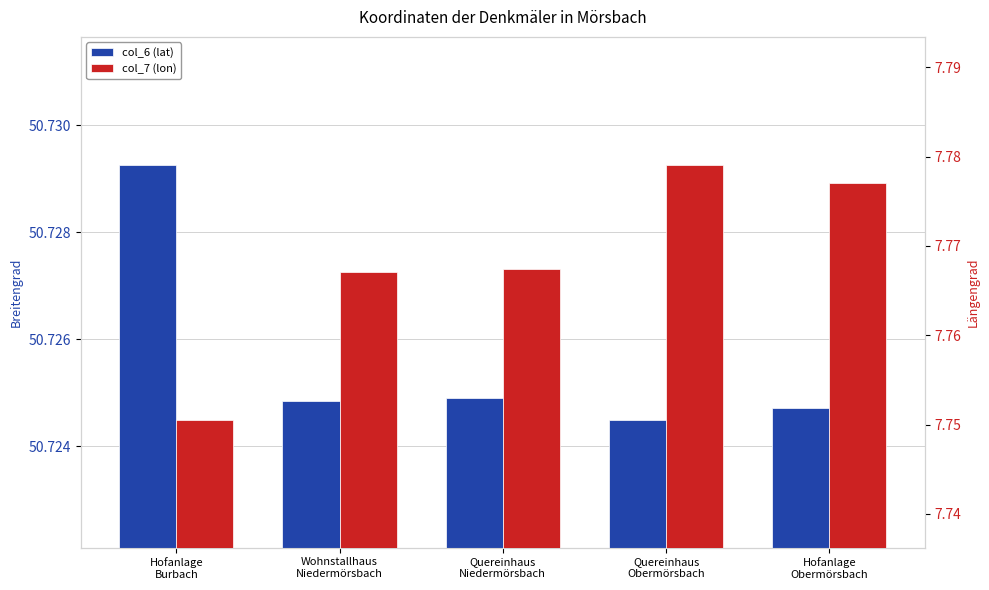

What is the total value across all series at Hofanlage
Obermörsbach?

58.5